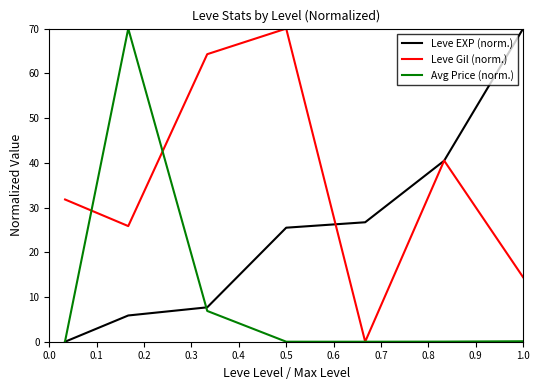

What is the difference between the maximum and minimum values in the Leve EXP (norm.) series?

70.0